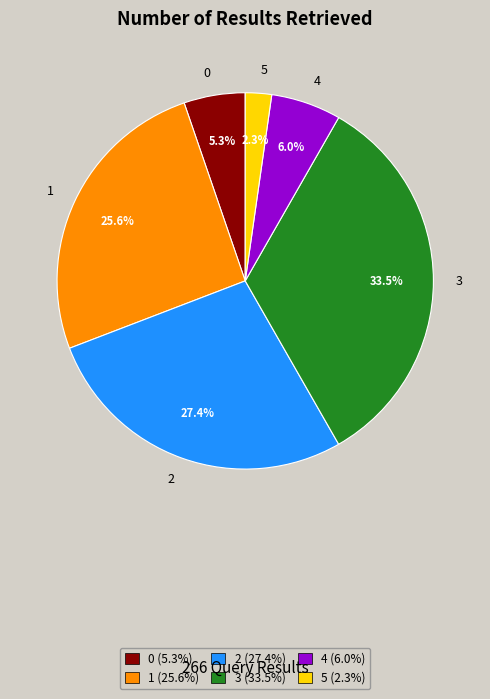

How many segments does this pie chart have?

6